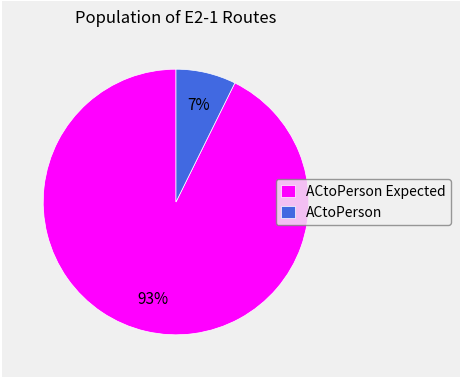

The ACtoPerson slice represents 1% of the pie. True or false?

False